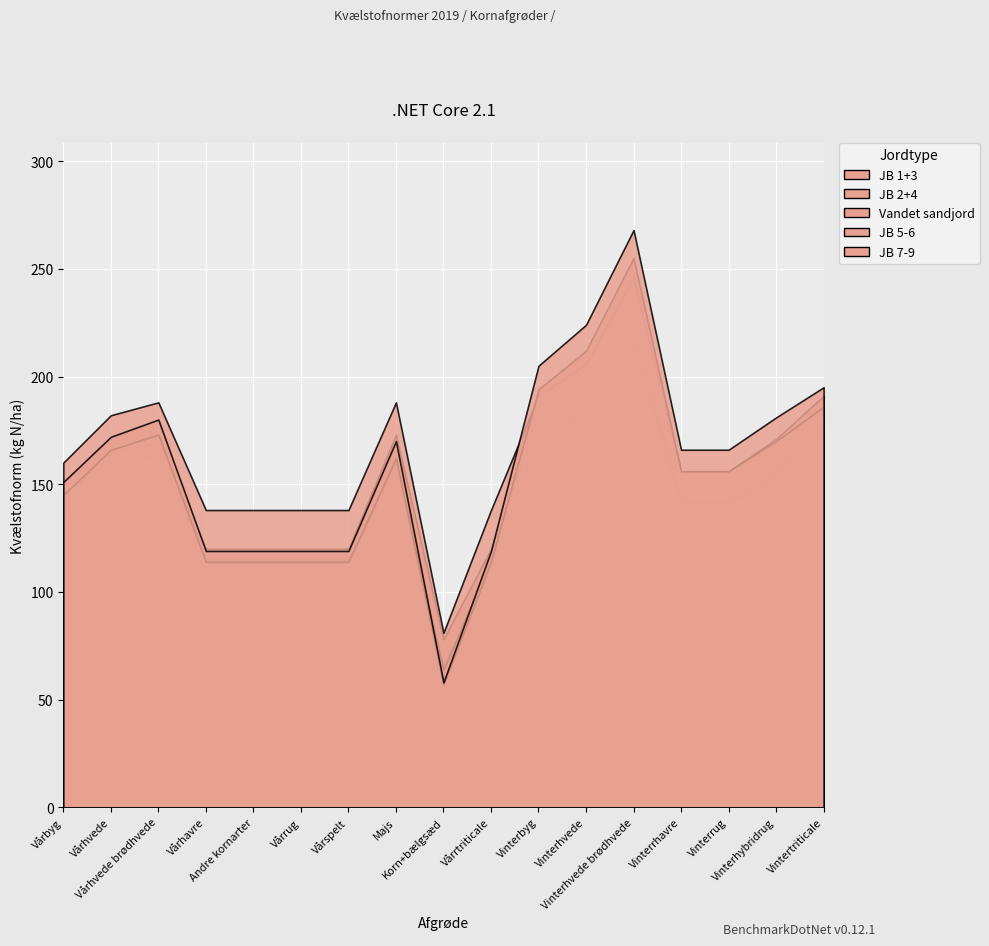

What is the average value of the JB 7-9 series?

161